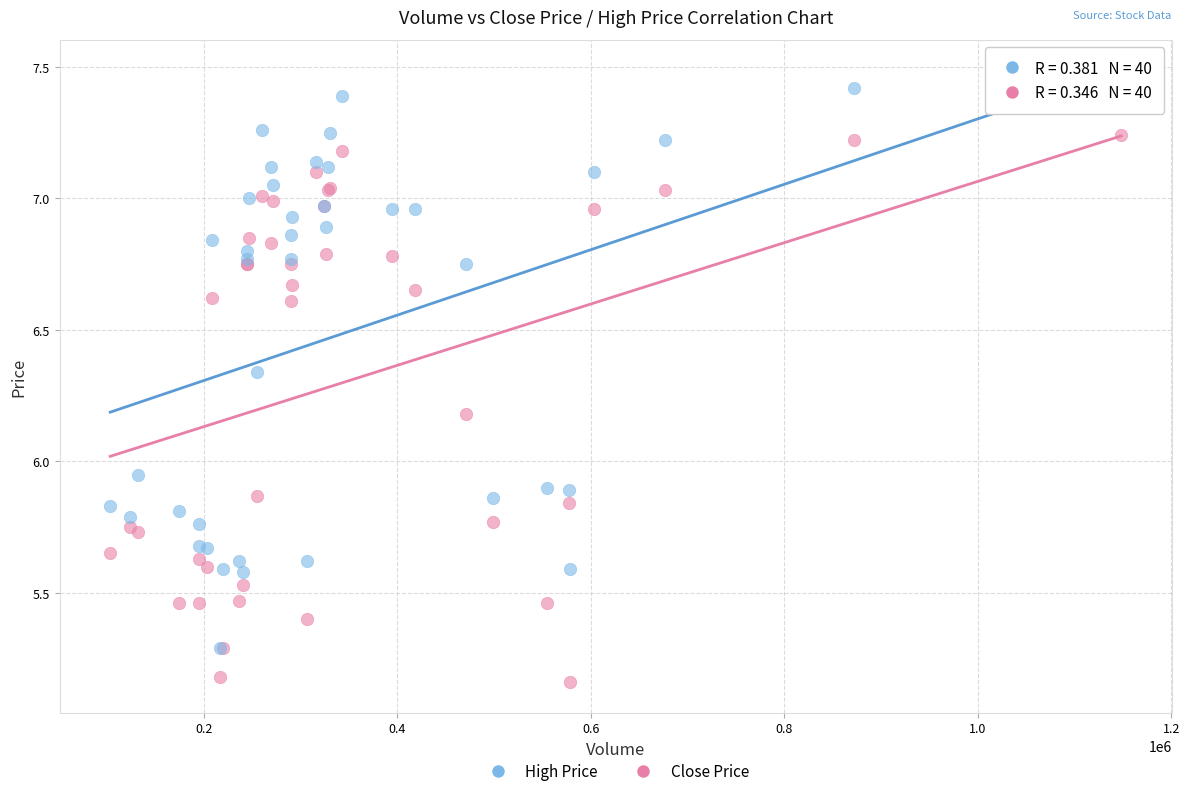

What are all the series names shown in the legend?

High Price, Close Price